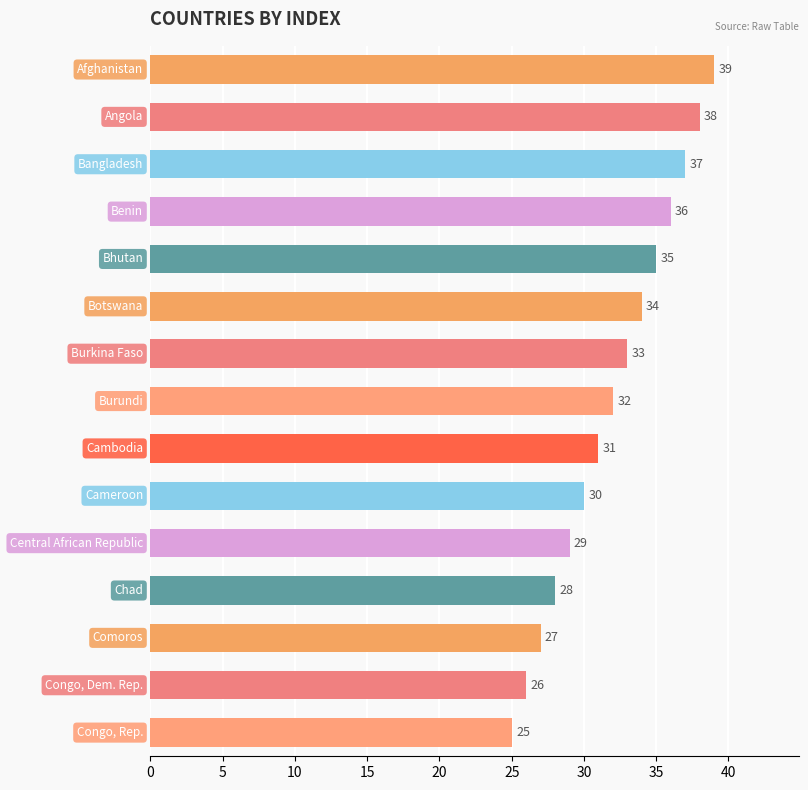

What is the greatest value displayed?

39